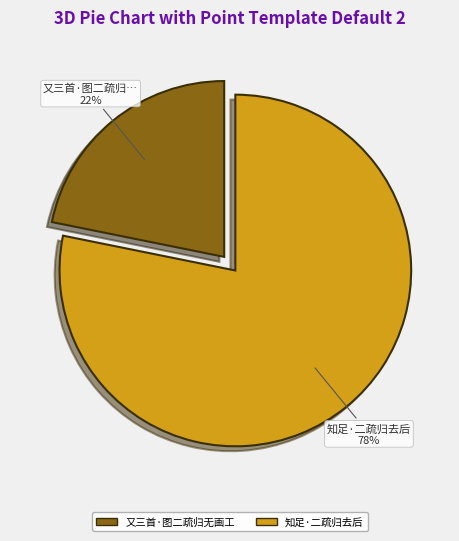

Is it true that 知足·二疏归去后 is 64% of the pie?

False